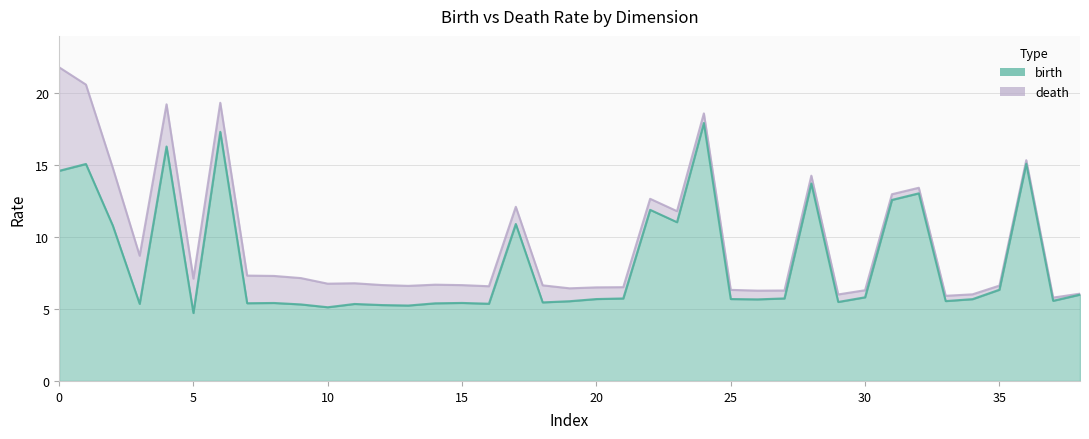

True or false: death has more than 2 interior local peaks.

True